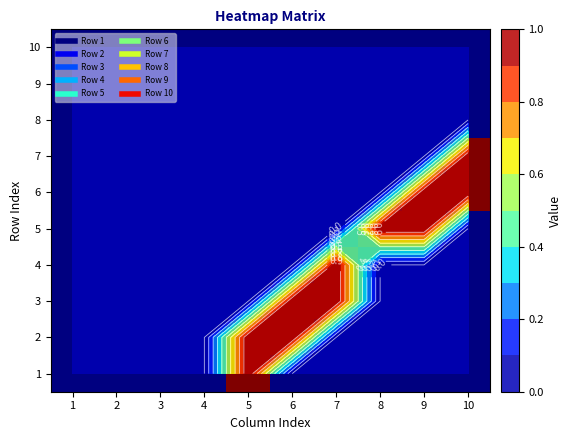

At which category does the chart reach its peak across all series?

5